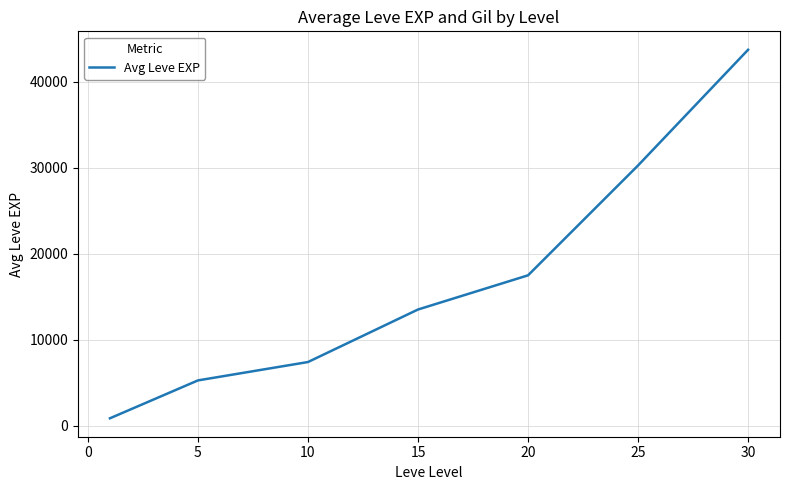

What is the greatest value displayed?

43730.0